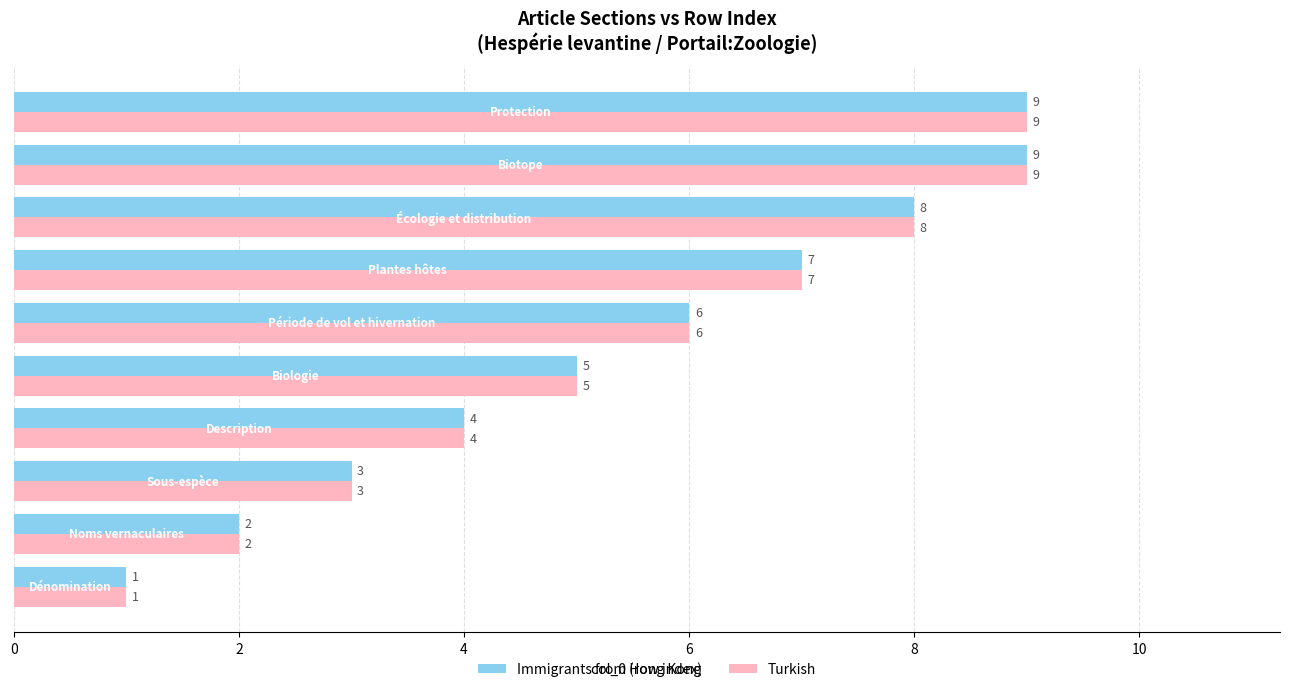

What is the highest value of the Turkish series?

9